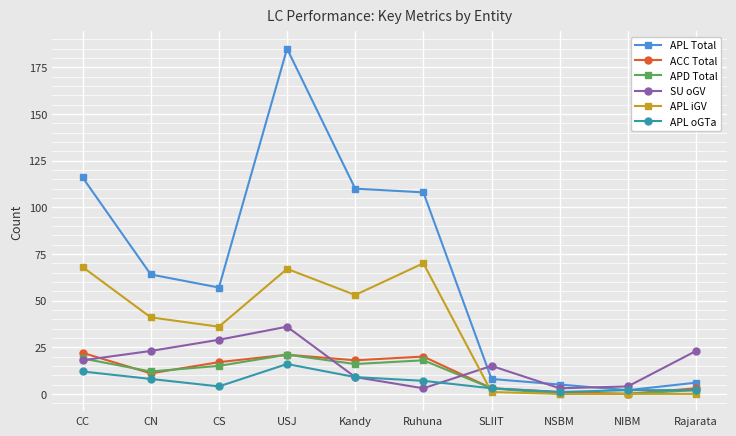

Reading left to right, extract all data points from this chart.

APL Total: CC=116	CN=64	CS=57	USJ=185	Kandy=110	Ruhuna=108	SLIIT=8	NSBM=5	NIBM=2	Rajarata=6
ACC Total: CC=22	CN=11	CS=17	USJ=21	Kandy=18	Ruhuna=20	SLIIT=3	NSBM=1	NIBM=0	Rajarata=3
APD Total: CC=19	CN=12	CS=15	USJ=21	Kandy=16	Ruhuna=18	SLIIT=3	NSBM=0	NIBM=0	Rajarata=2
SU oGV: CC=18	CN=23	CS=29	USJ=36	Kandy=9	Ruhuna=3	SLIIT=15	NSBM=3	NIBM=4	Rajarata=23
APL iGV: CC=68	CN=41	CS=36	USJ=67	Kandy=53	Ruhuna=70	SLIIT=1	NSBM=0	NIBM=0	Rajarata=0
APL oGTa: CC=12	CN=8	CS=4	USJ=16	Kandy=9	Ruhuna=7	SLIIT=3	NSBM=1	NIBM=2	Rajarata=2